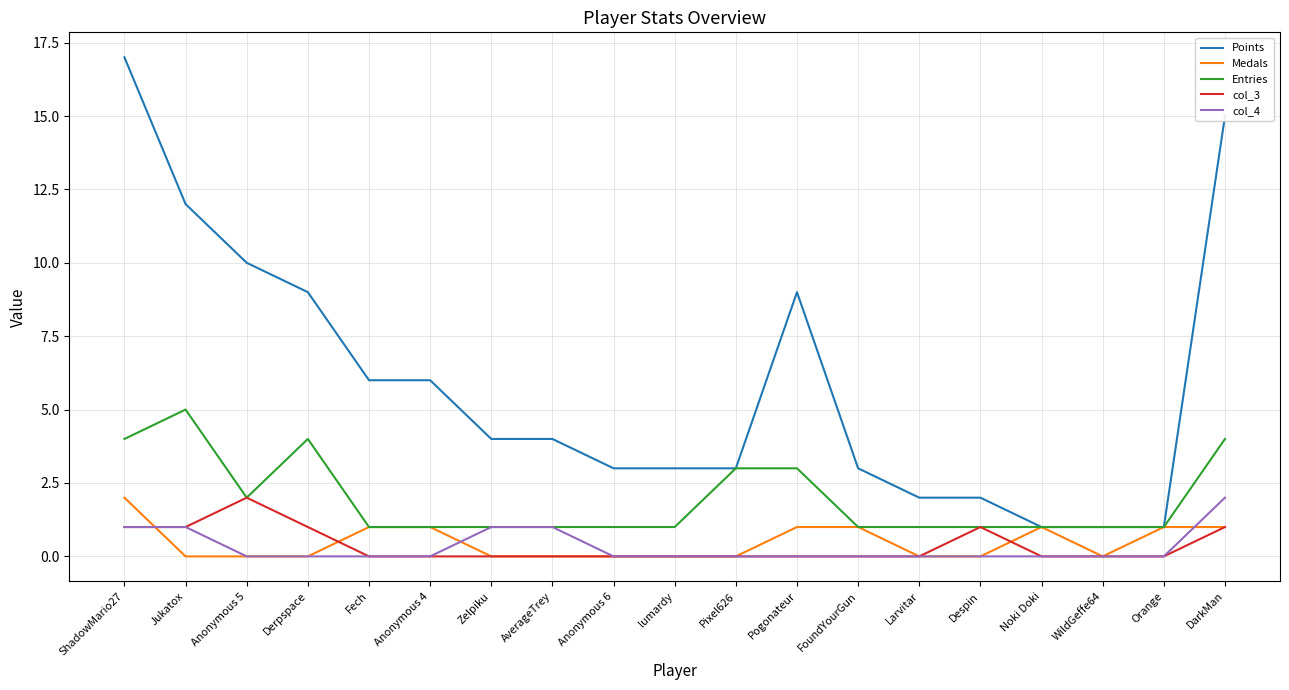

Which category has the highest value across all series?

ShadowMario27